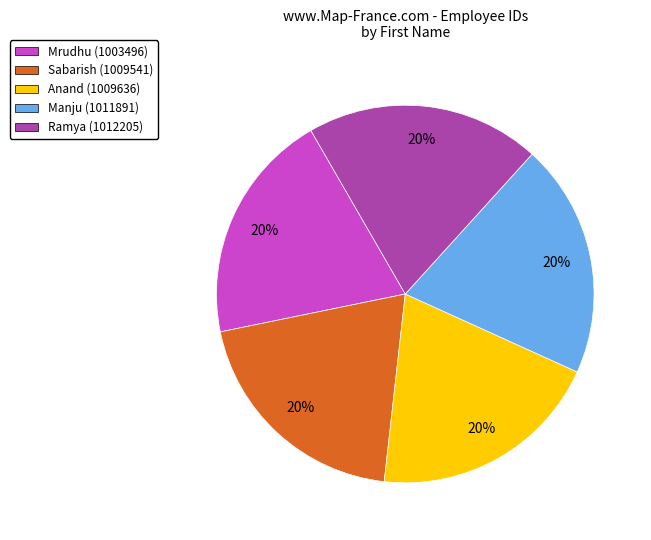

The Sabarish slice represents 10% of the pie. True or false?

False